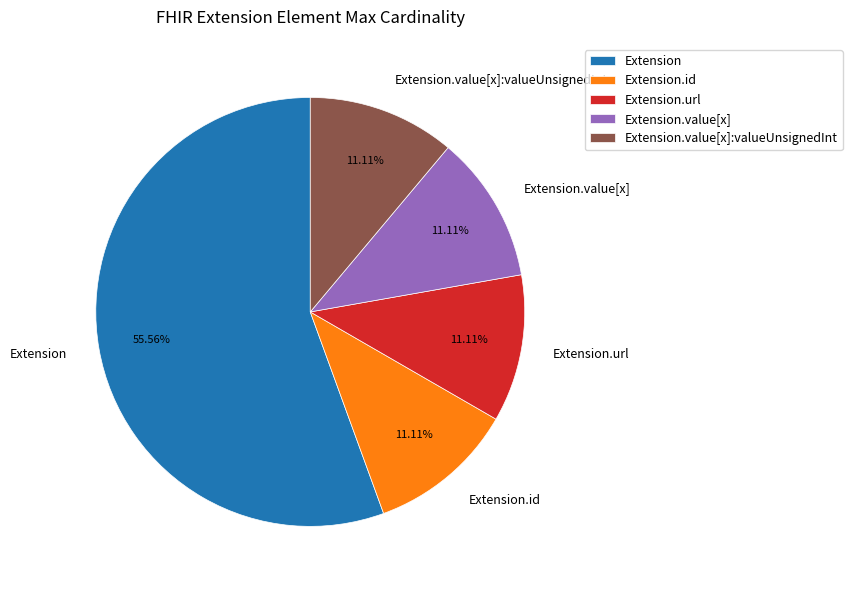

How many segments does this pie chart have?

5